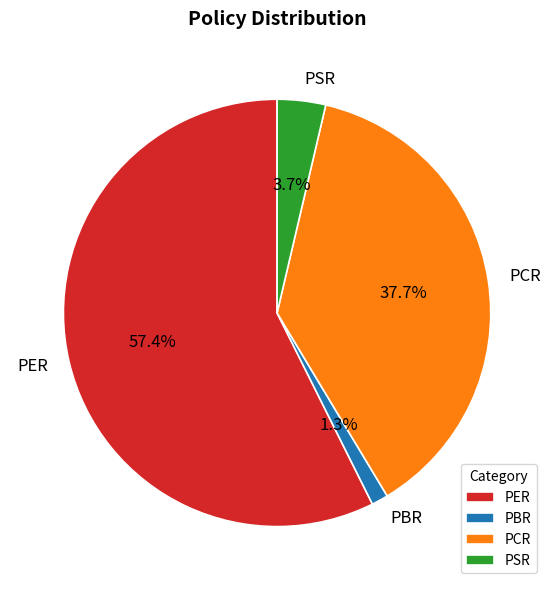

Does PER represent more than half of the total?

Yes